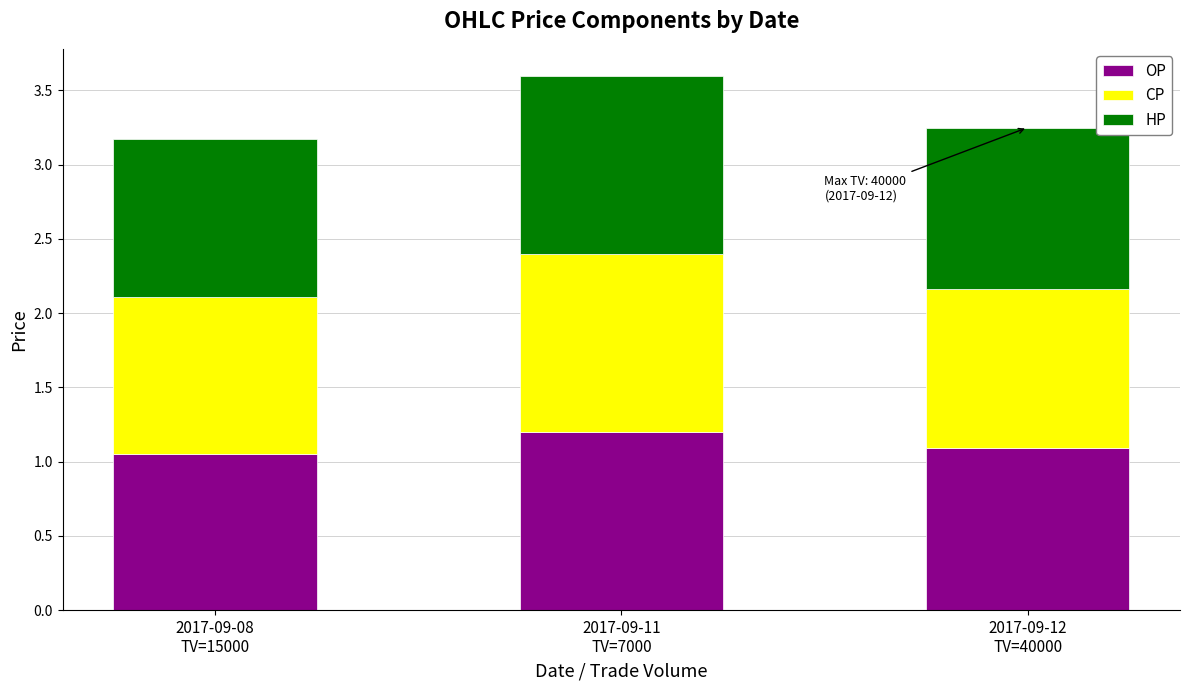

Count the OP values in the range 1 to 2.

3